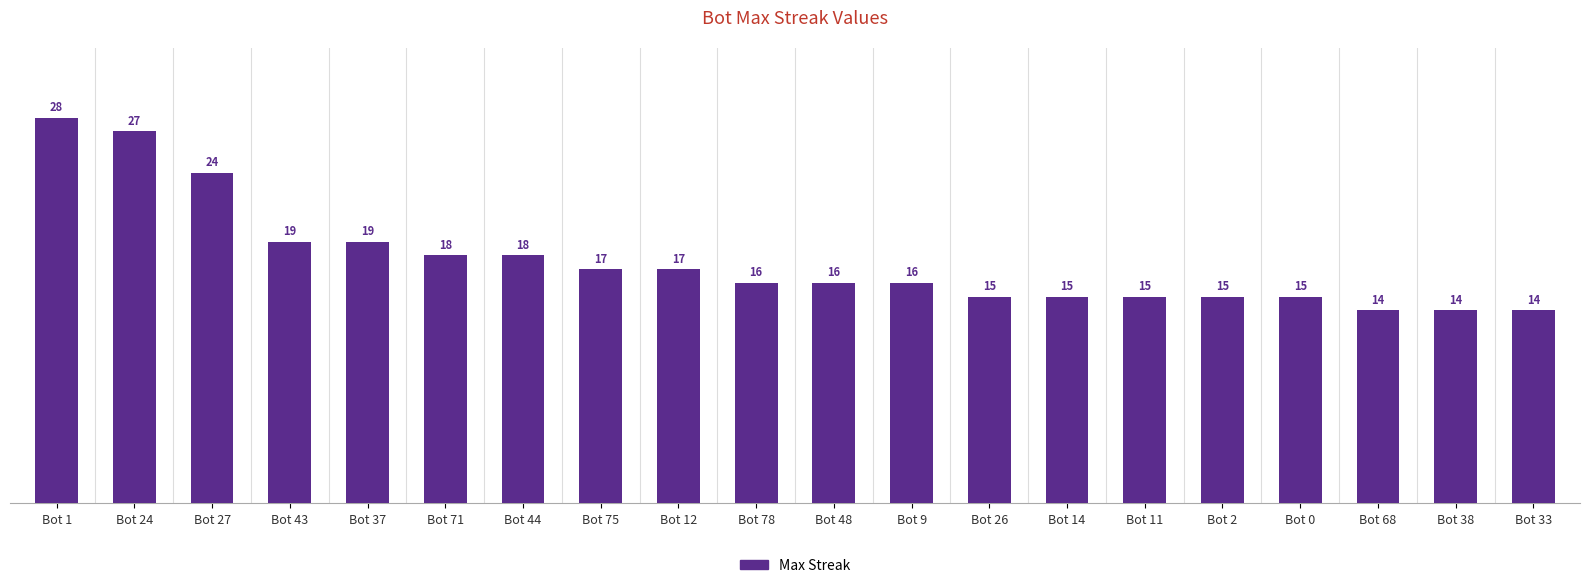

What is the ratio of the value at Bot 78 to the value at Bot 1?

0.6